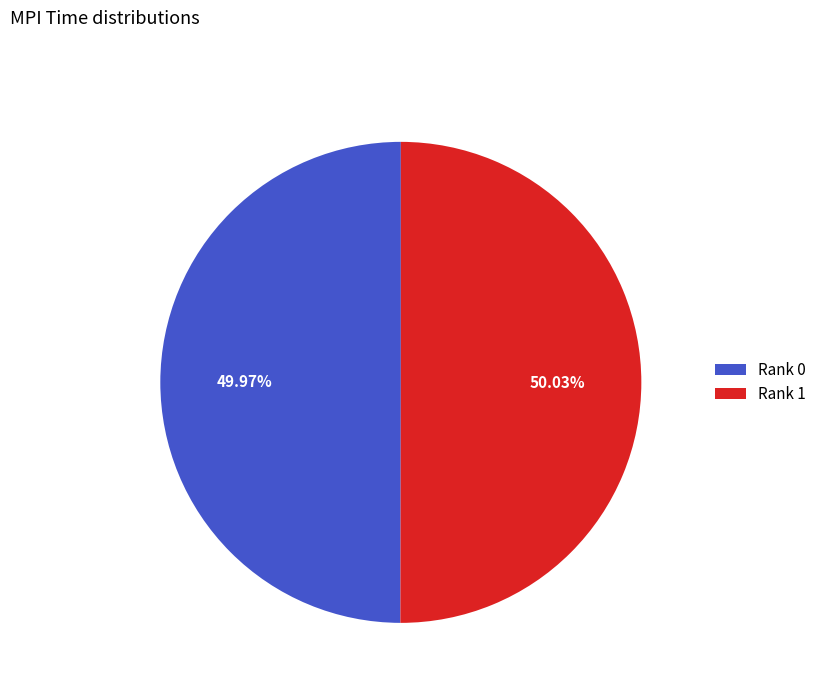

Approximately how many times larger is the value at Rank 1 compared to Rank 0?

1.0